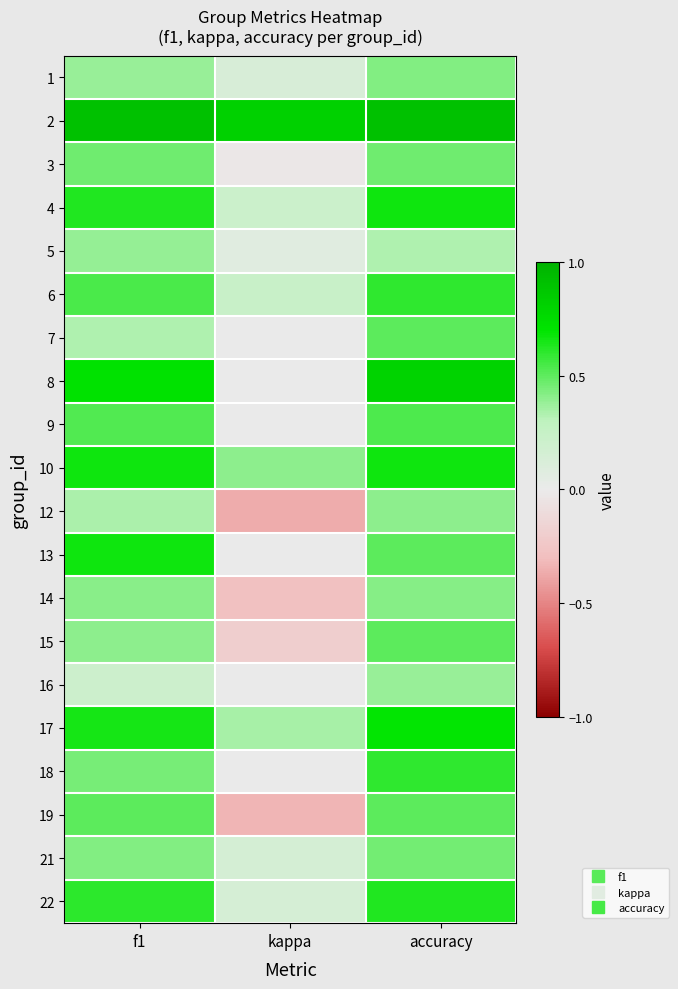

Between f1 and kappa, which is larger?

f1